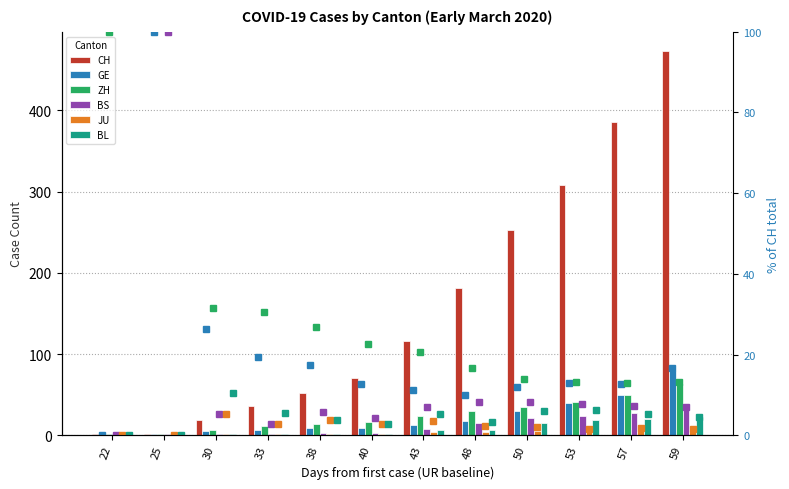

Rank the series at 22 from lowest to highest value.

GE, BS, JU, BL, CH, ZH